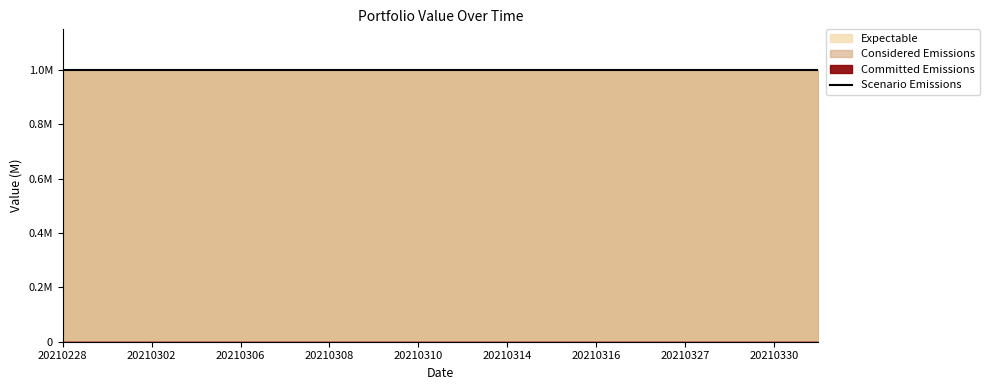

What is the greatest value displayed?

1000000